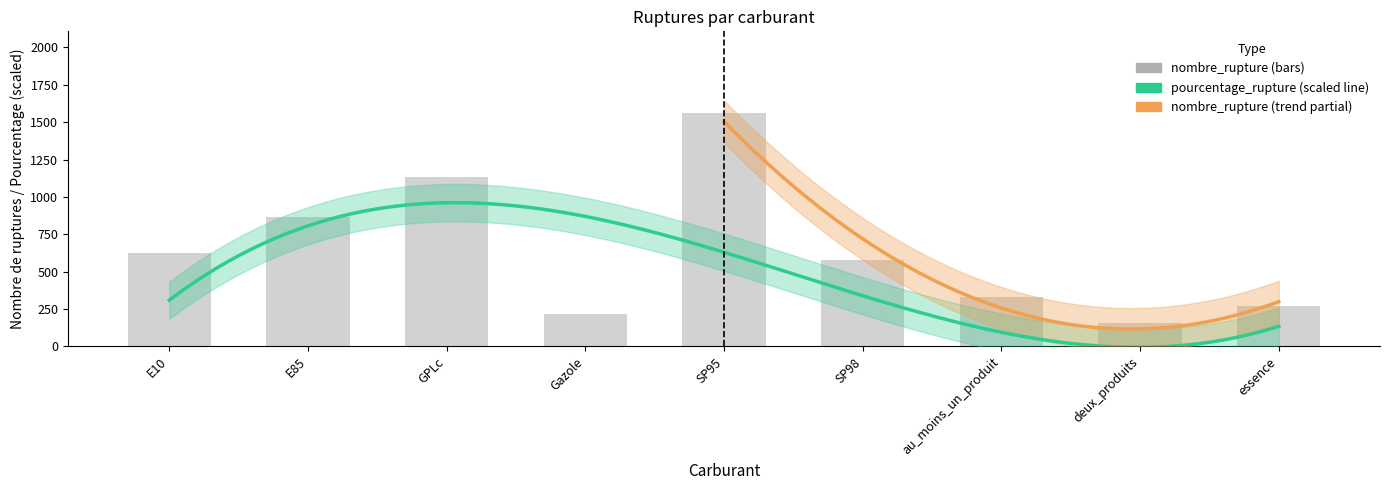

What is the change in value from E85 to au_moins_un_produit?

-534